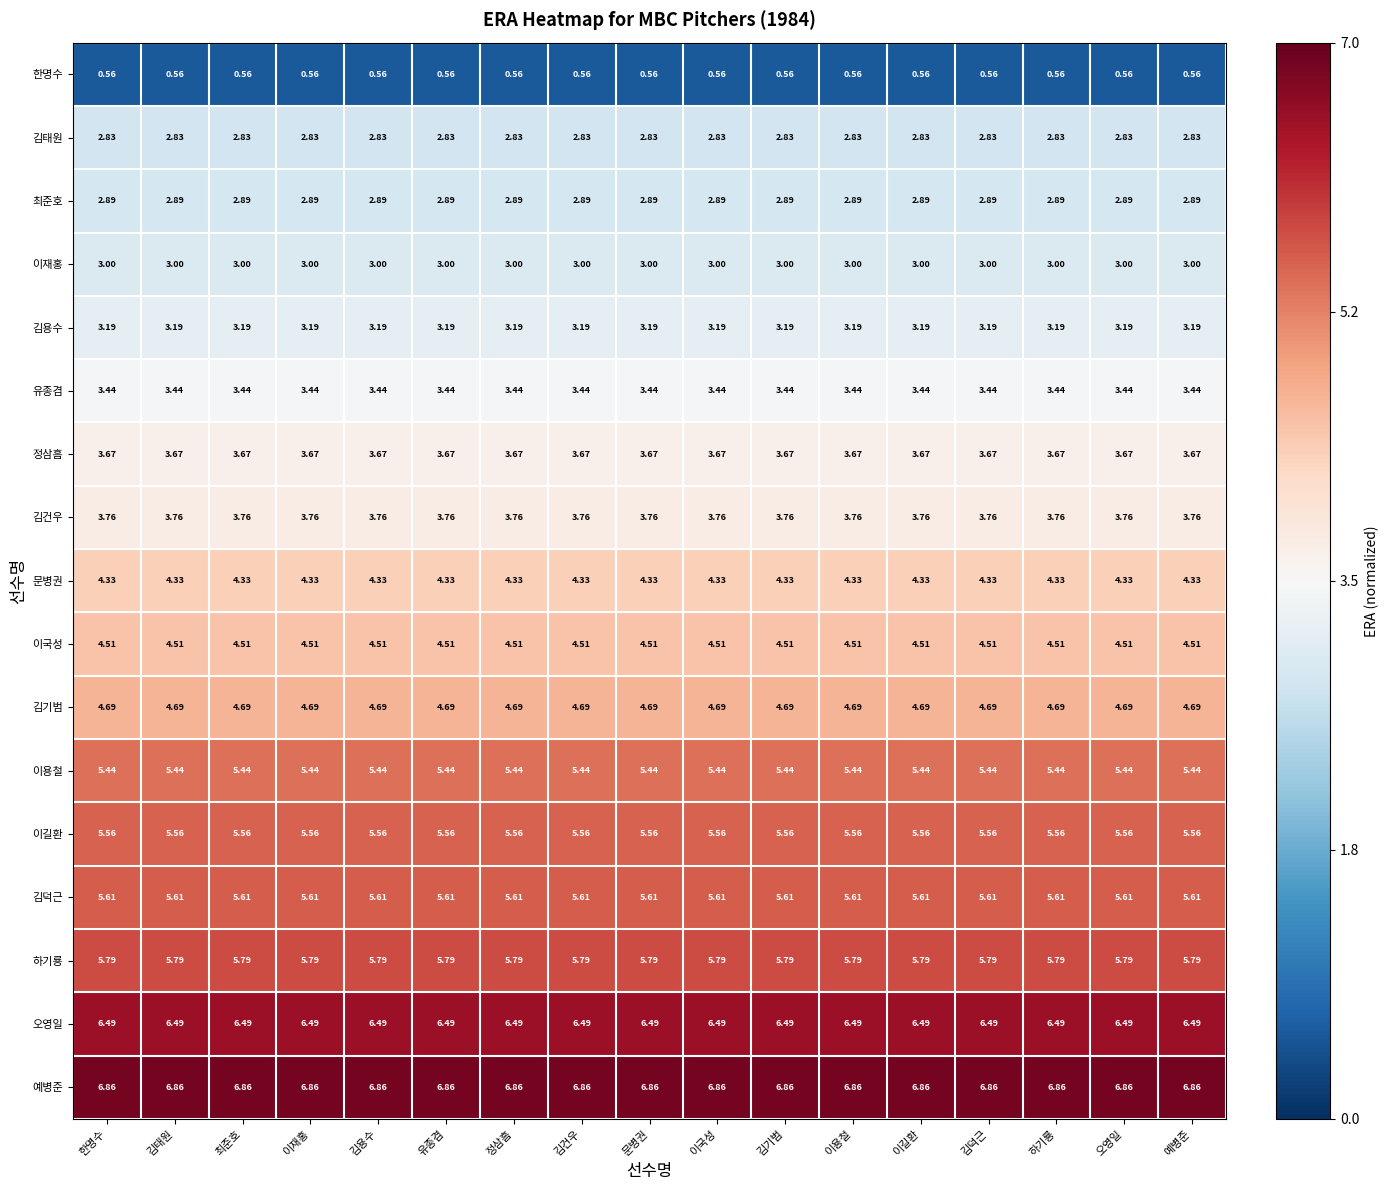

Is the value of 정삼흠 at 김건우 greater than the value of 이재홍 at 김건우?

Yes